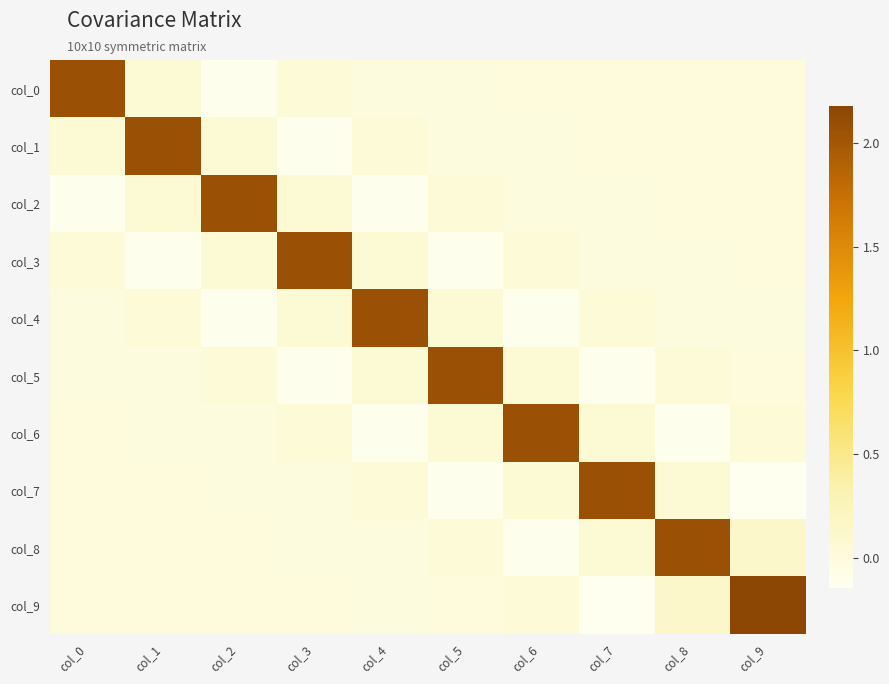

Reading left to right, transcribe all the data shown in this chart.

col_0: col_0=2.1	col_1=0.1	col_2=-0.1	col_3=0.0	col_4=-0.0	col_5=-0.0	col_6=0.0	col_7=-0.0	col_8=-0.0	col_9=0.0
col_1: col_0=0.1	col_1=2.1	col_2=0.1	col_3=-0.1	col_4=0.0	col_5=-0.0	col_6=-0.0	col_7=0.0	col_8=-0.0	col_9=-0.0
col_2: col_0=-0.1	col_1=0.1	col_2=2.1	col_3=0.1	col_4=-0.1	col_5=0.0	col_6=-0.0	col_7=-0.0	col_8=0.0	col_9=-0.0
col_3: col_0=0.0	col_1=-0.1	col_2=0.1	col_3=2.1	col_4=0.1	col_5=-0.1	col_6=0.0	col_7=-0.0	col_8=-0.0	col_9=0.0
col_4: col_0=-0.0	col_1=0.0	col_2=-0.1	col_3=0.1	col_4=2.1	col_5=0.1	col_6=-0.1	col_7=0.0	col_8=-0.0	col_9=-0.0
col_5: col_0=-0.0	col_1=-0.0	col_2=0.0	col_3=-0.1	col_4=0.1	col_5=2.1	col_6=0.1	col_7=-0.1	col_8=0.0	col_9=-0.0
col_6: col_0=0.0	col_1=-0.0	col_2=-0.0	col_3=0.0	col_4=-0.1	col_5=0.1	col_6=2.1	col_7=0.1	col_8=-0.1	col_9=0.0
col_7: col_0=-0.0	col_1=0.0	col_2=-0.0	col_3=-0.0	col_4=0.0	col_5=-0.1	col_6=0.1	col_7=2.1	col_8=0.1	col_9=-0.1
col_8: col_0=-0.0	col_1=-0.0	col_2=0.0	col_3=-0.0	col_4=-0.0	col_5=0.0	col_6=-0.1	col_7=0.1	col_8=2.1	col_9=0.1
col_9: col_0=0.0	col_1=-0.0	col_2=-0.0	col_3=0.0	col_4=-0.0	col_5=-0.0	col_6=0.0	col_7=-0.1	col_8=0.1	col_9=2.2